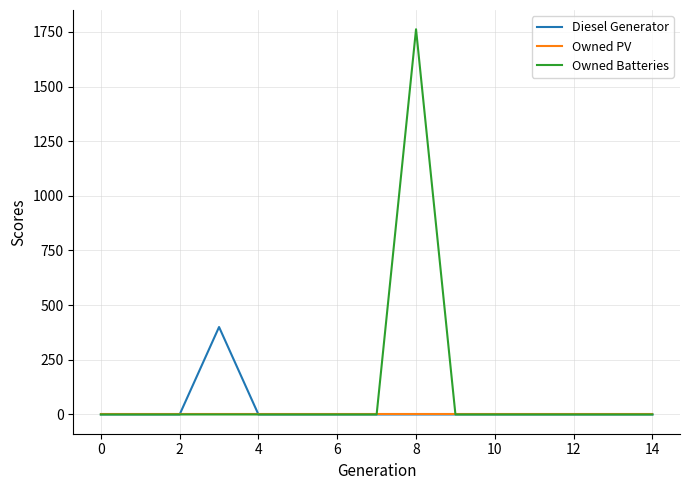

What are all the series names shown in the legend?

Diesel Generator, Owned PV, Owned Batteries